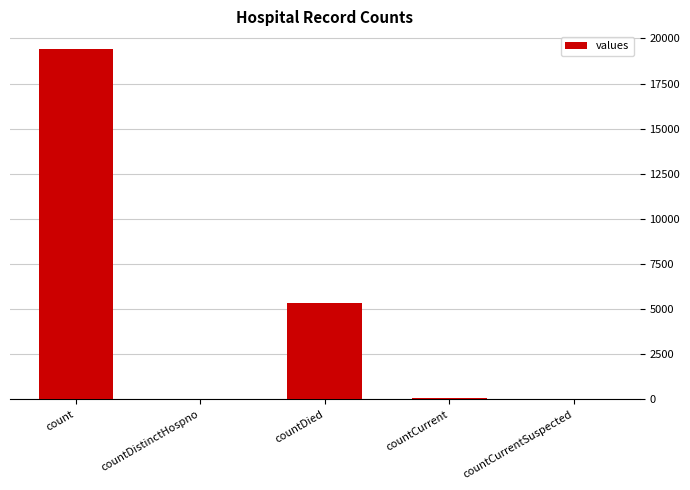

Count the number of categories in the chart.

5